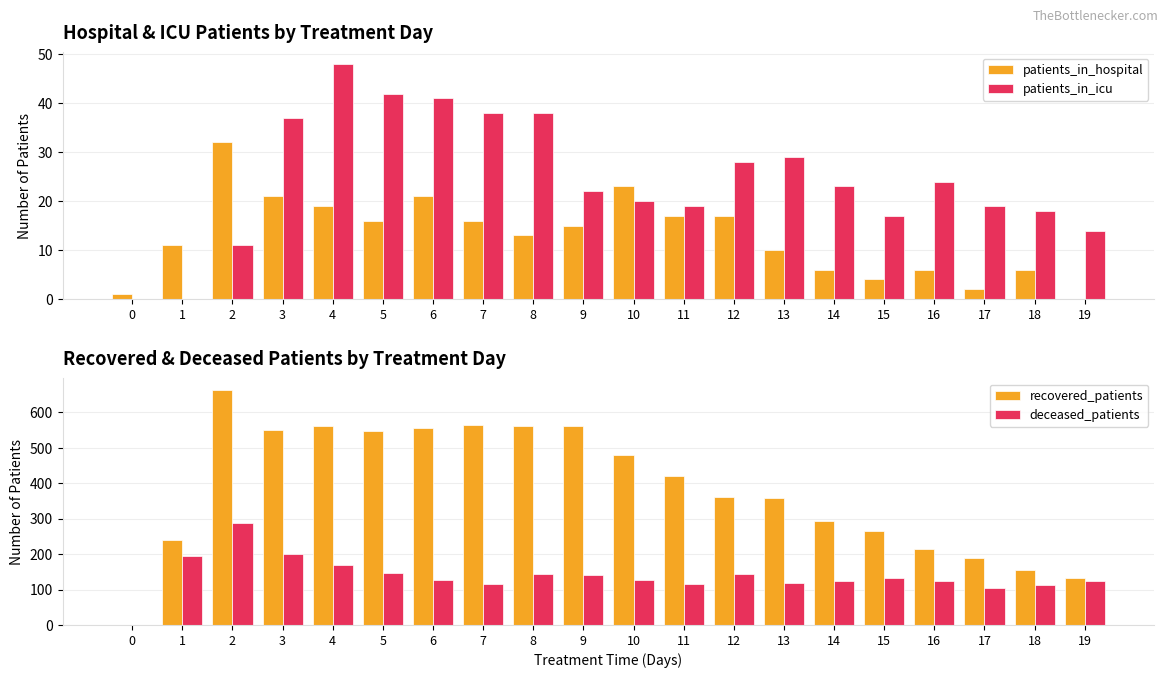

Which label corresponds to the largest value in the chart?

2